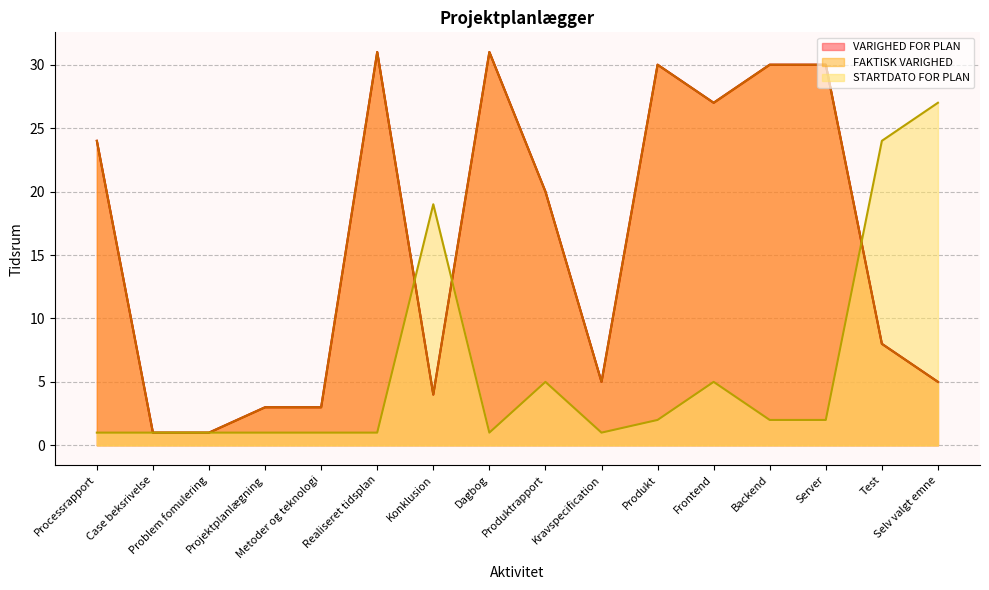

Which label corresponds to the smallest value in the chart?

Case beksrivelse